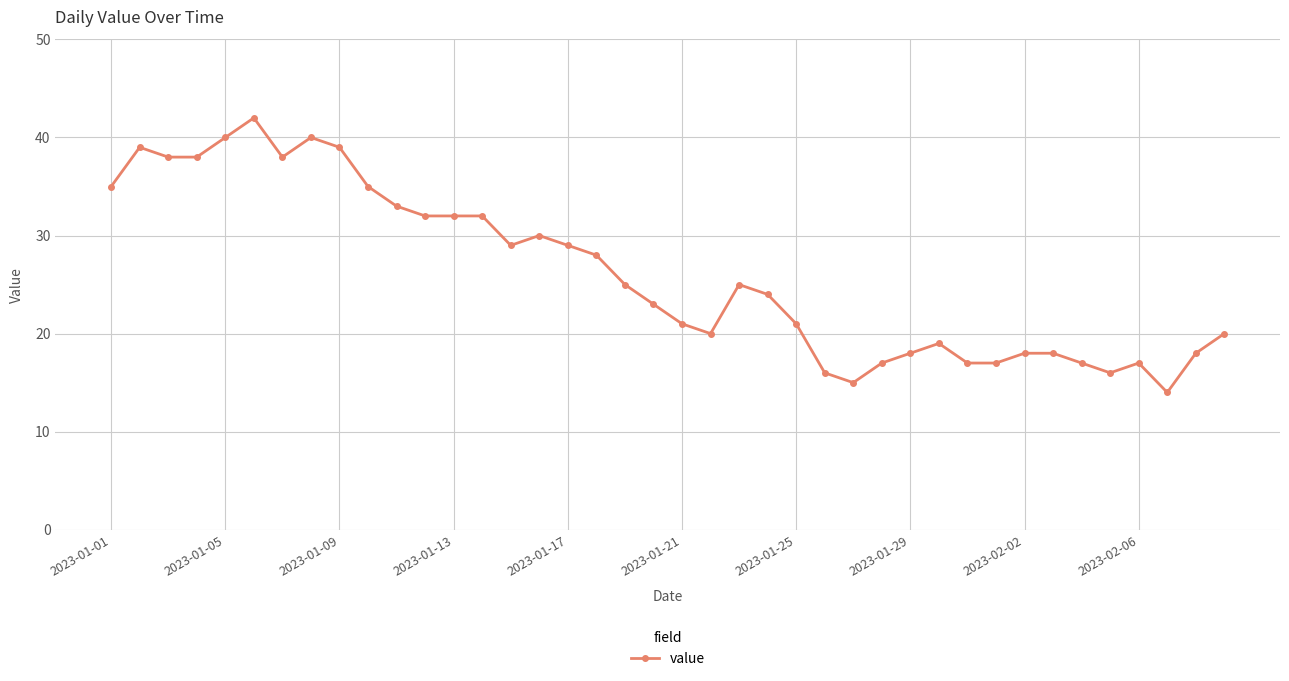

What is the minimum value shown in the chart?

14